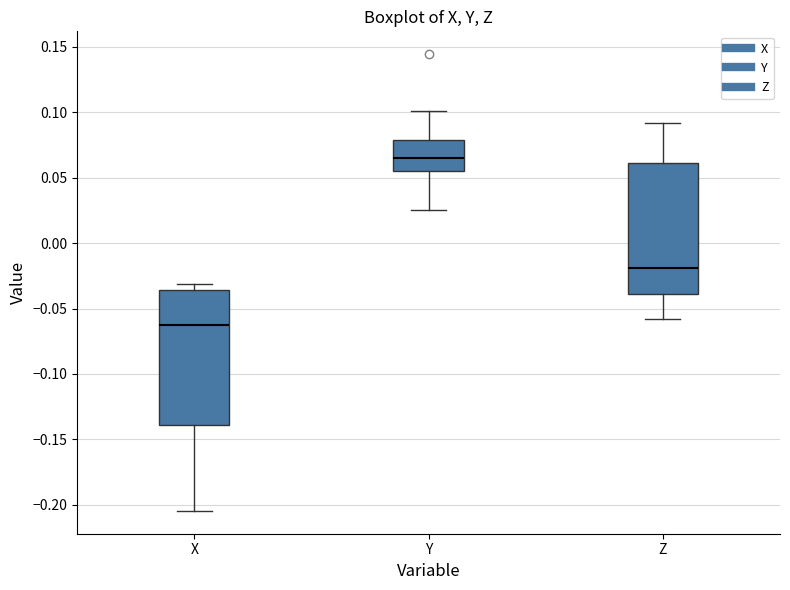

Which box's median line is the lowest?

X